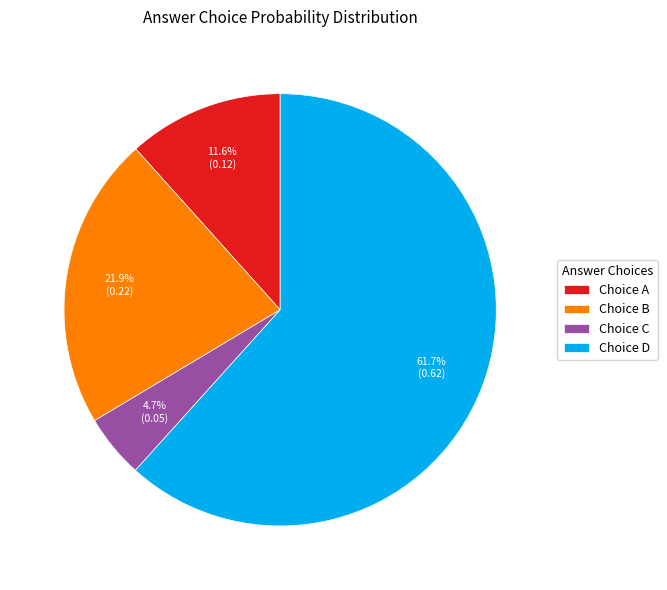

How much of the chart is everything except Choice C?

95.3%